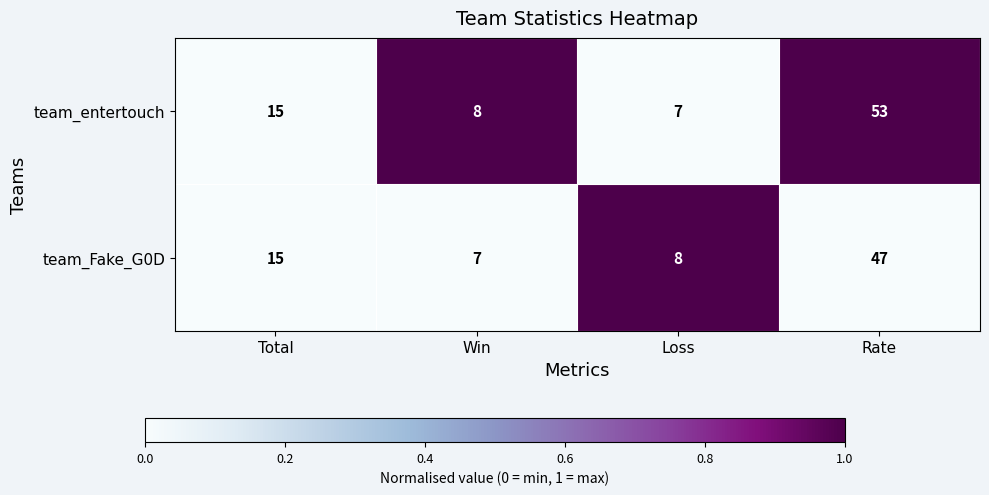

What is the difference between the maximum and minimum values in the team_Fake_G0D series?

40